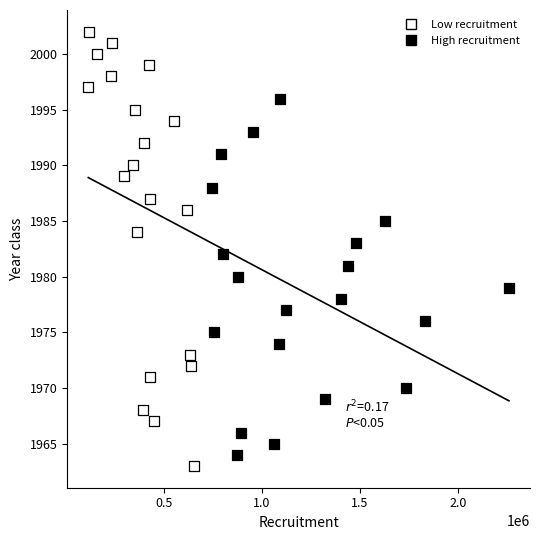

Which series has the largest Y range (max minus min)?

Low recruitment